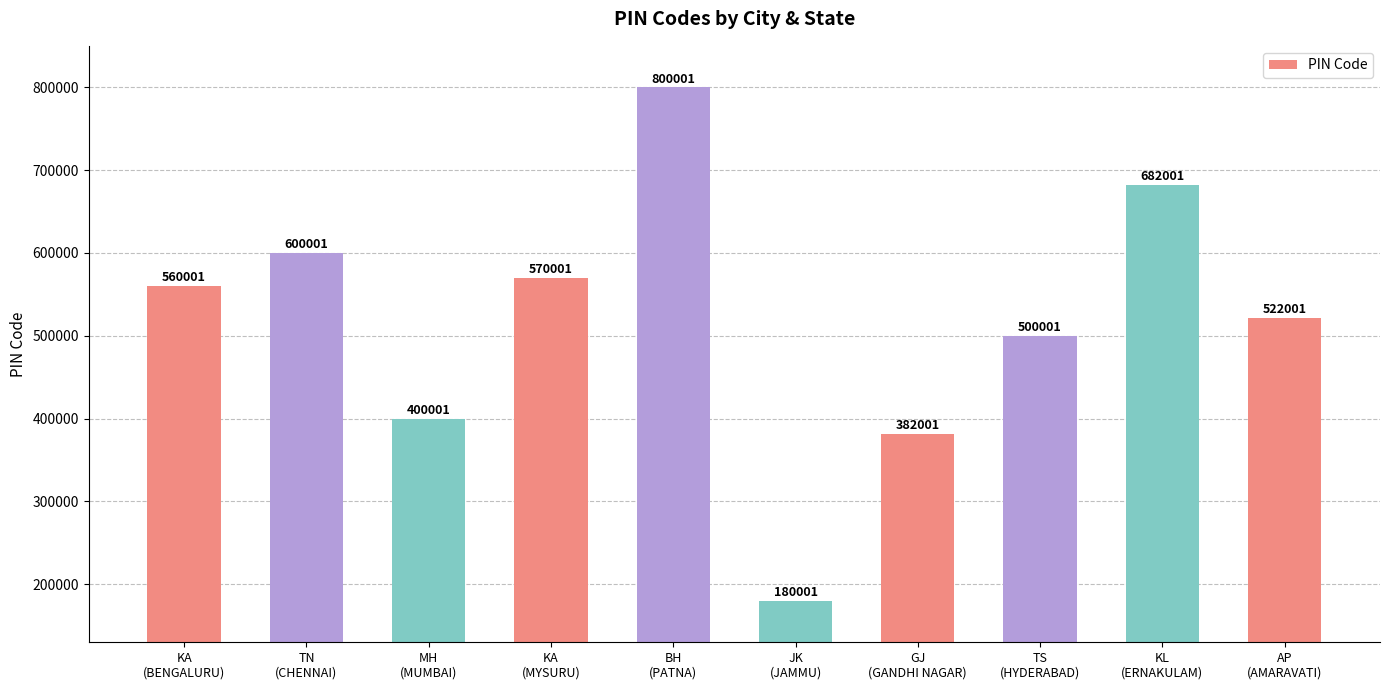

At which category does the chart reach its minimum across all series?

JK
(JAMMU)